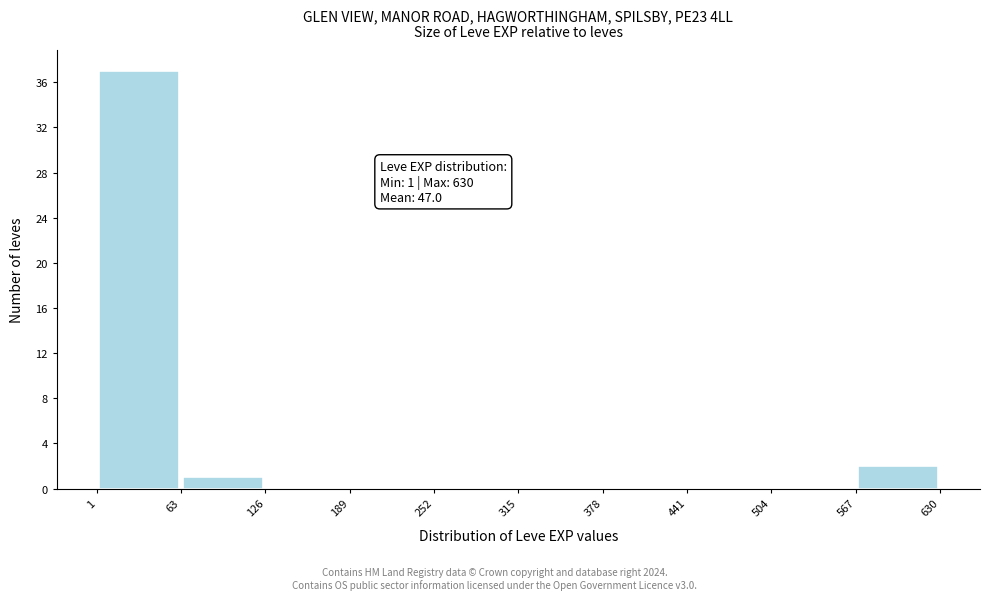

Which range on the x-axis has the tallest bar?

1 to 63